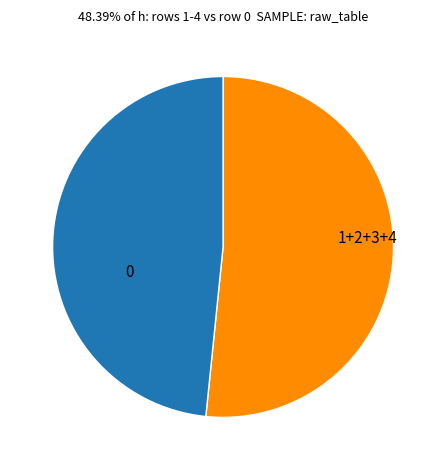

Is there a majority slice in this chart?

Yes